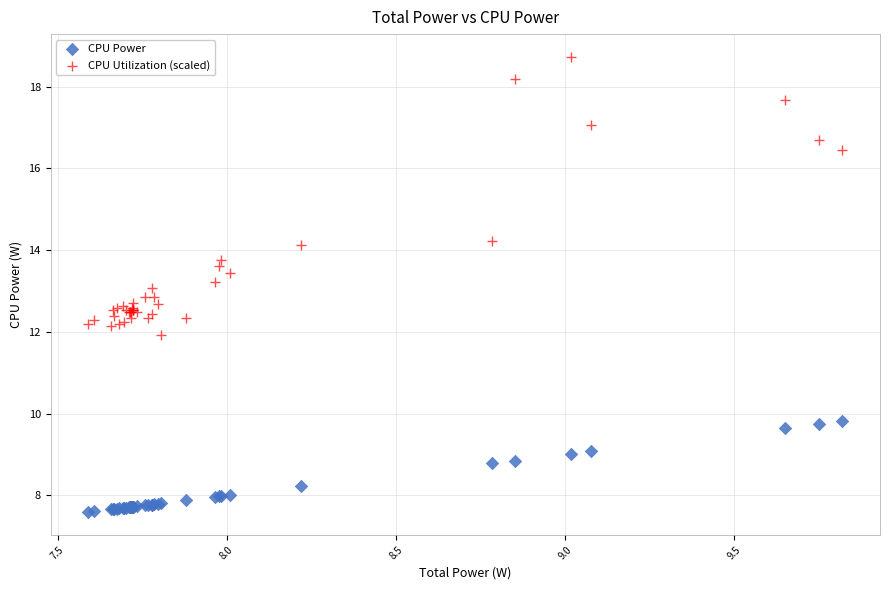

Which series reaches the maximum Y coordinate?

CPU Utilization (scaled)